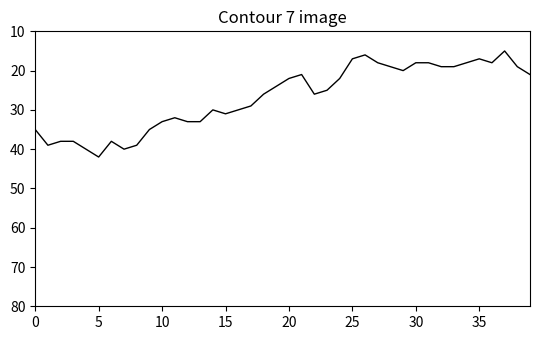

Does the chart have visible grid lines?

No